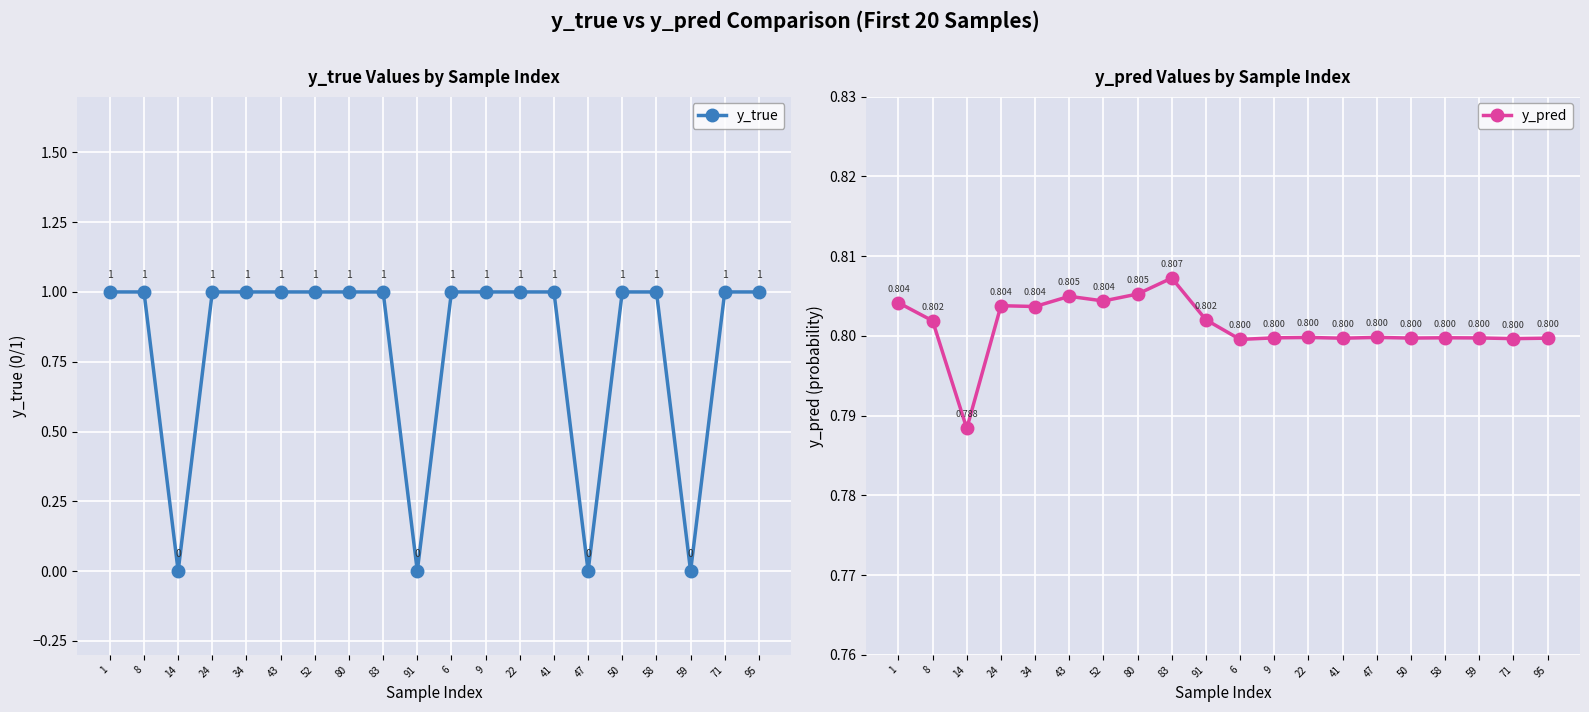

True or false: y_true and y_pred cross at least once.

True